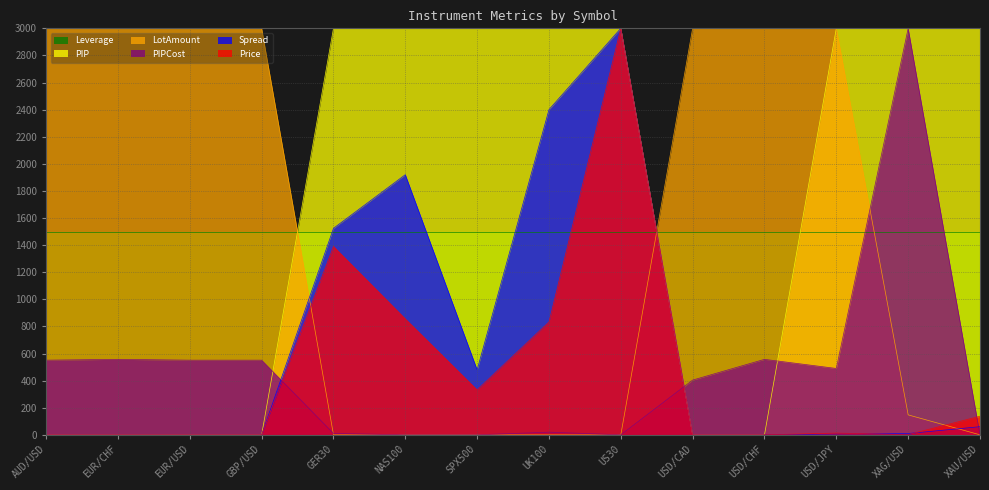

The value of Price at GBP/USD is 0.0. True or false?

False